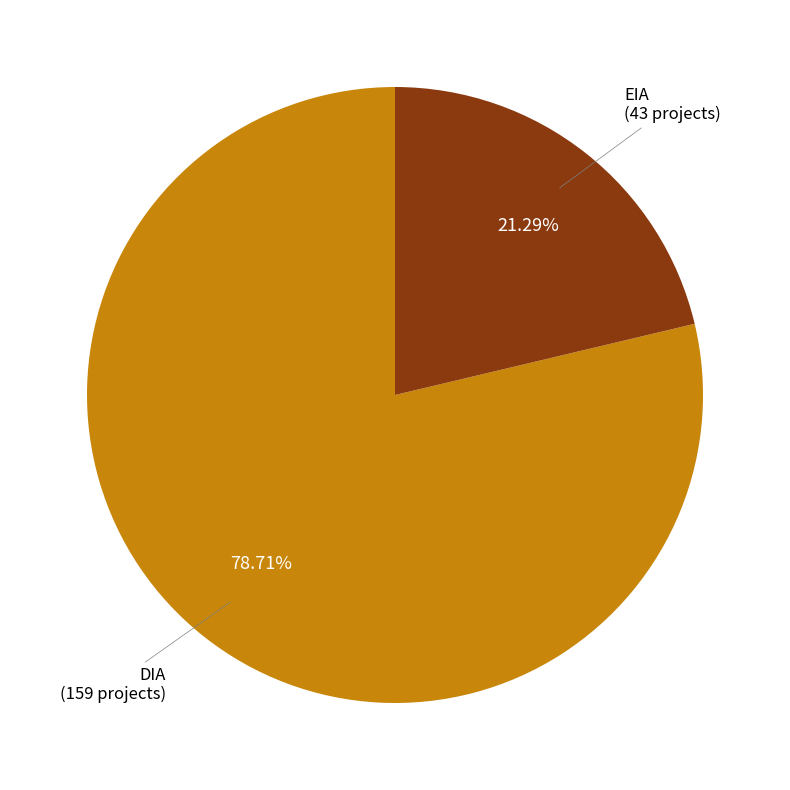

Does any single category account for the majority?

Yes